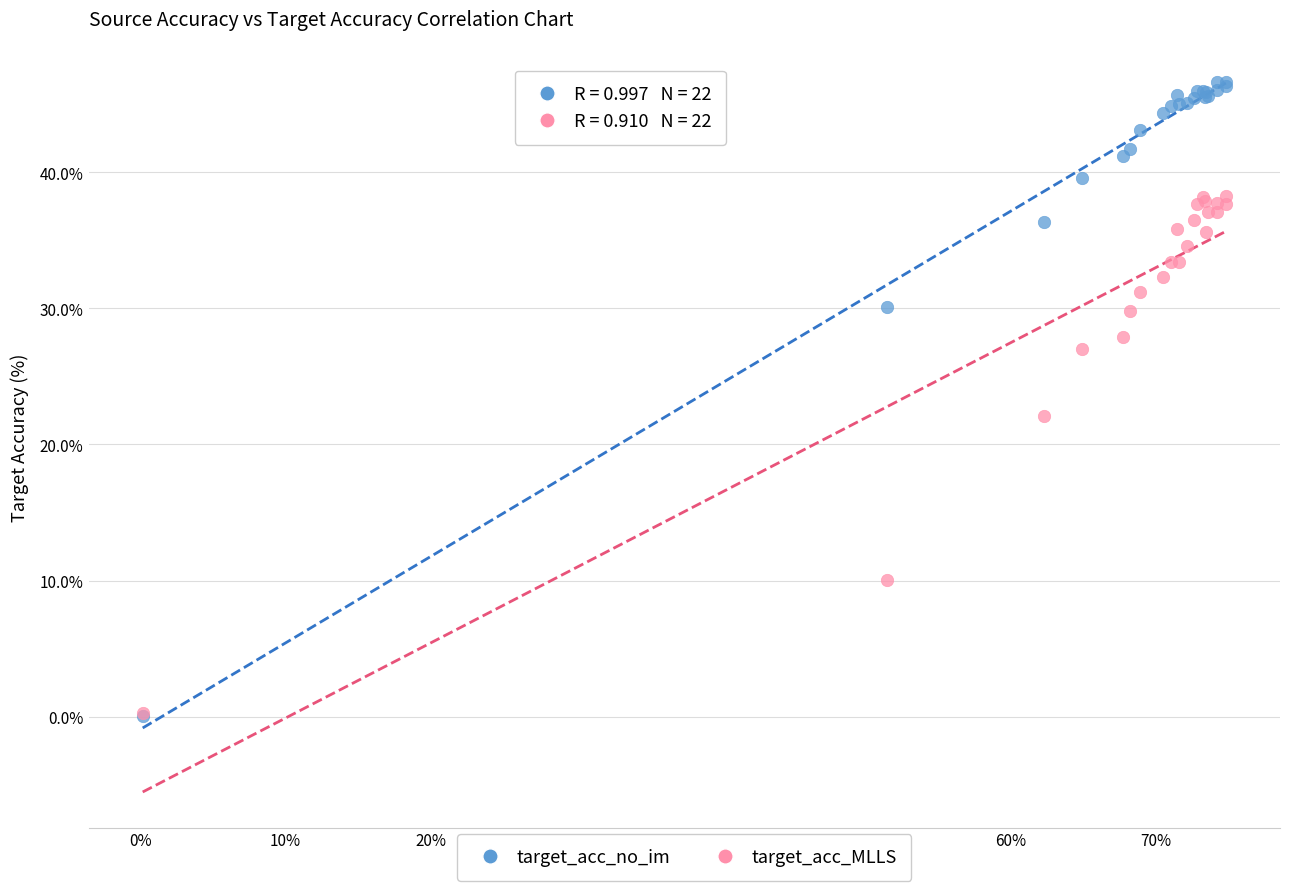

Across all series, what Y value is closest to 23?

22.1